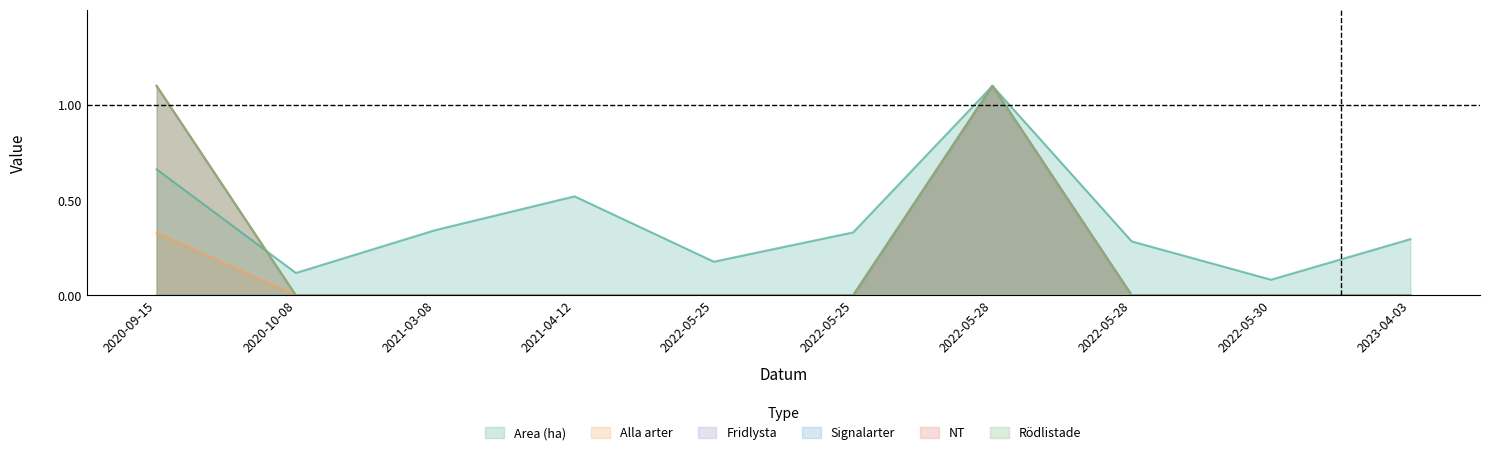

Where is Rödlistade nearest to the value 0?

2020-10-08